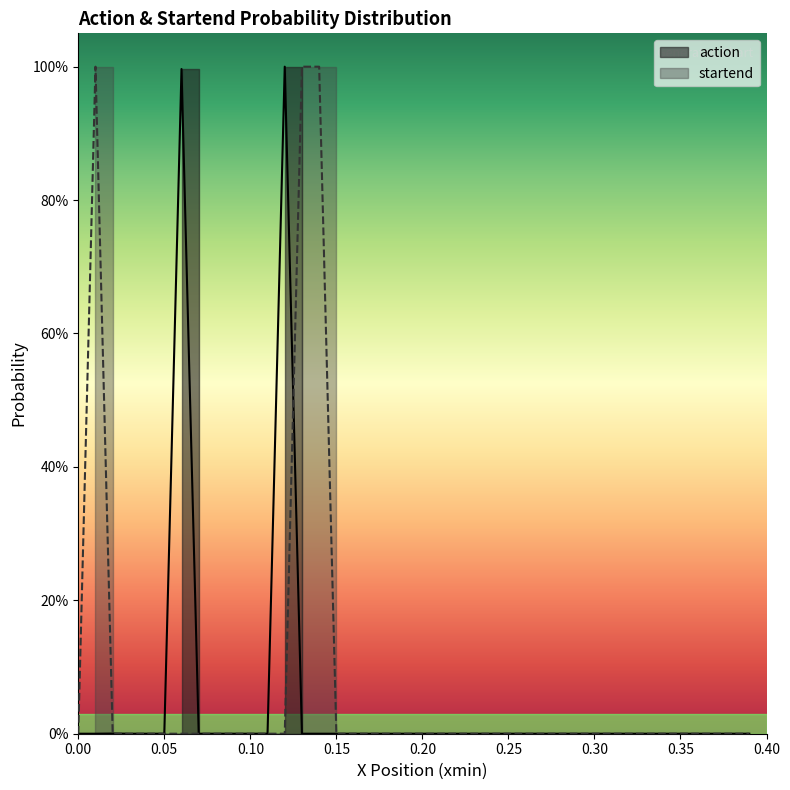

How many lines are shown in the chart?

2